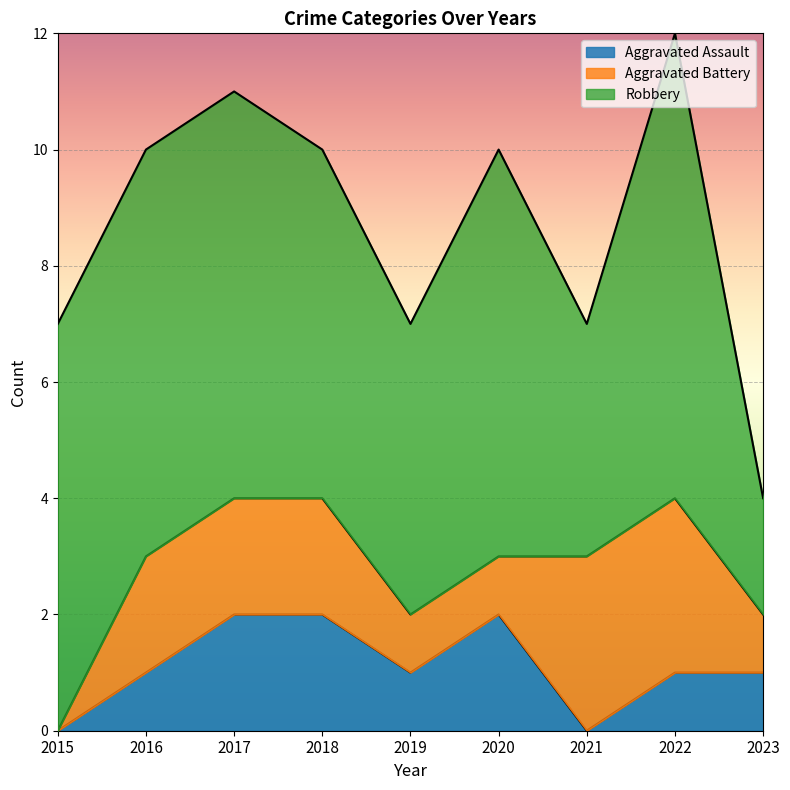

How many values in the Robbery series exceed 7?

1